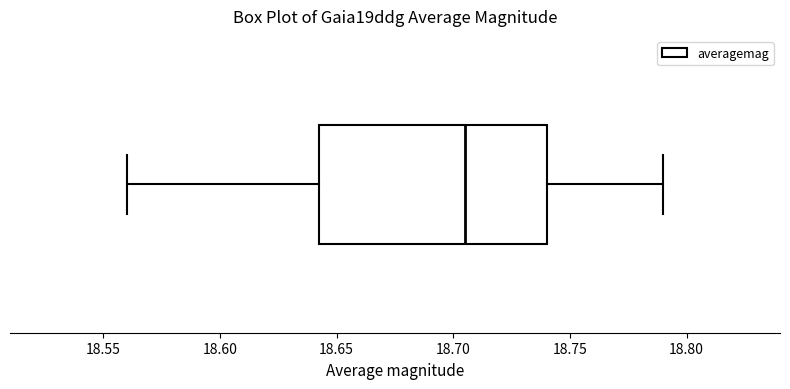

Transcribe this box plot: give where the median line is, the range the box spans, and where the two whiskers end, as read against the x-axis. The values are not printed on the chart, so give them approximately, as read against the axis.

median 18.705, box 18.645 to 18.740, whiskers 18.560 to 18.790